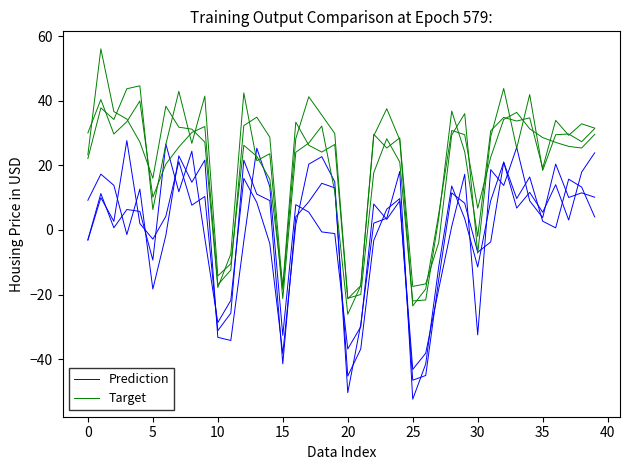

Rank the series by their average value, from lowest to highest.

Prediction, Target